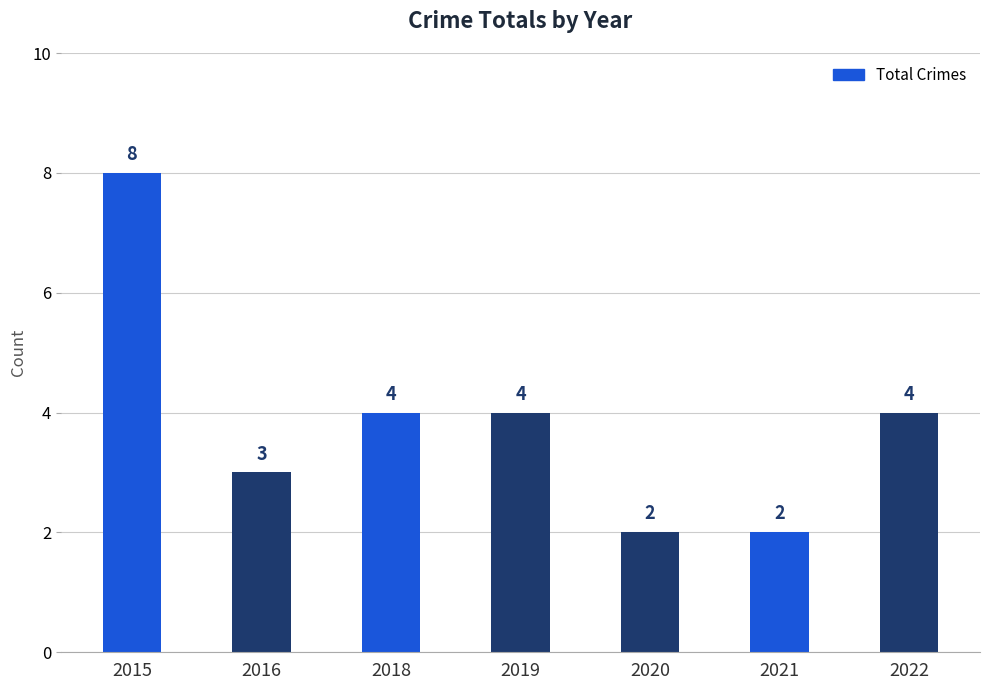

Count the number of data series in this chart.

1